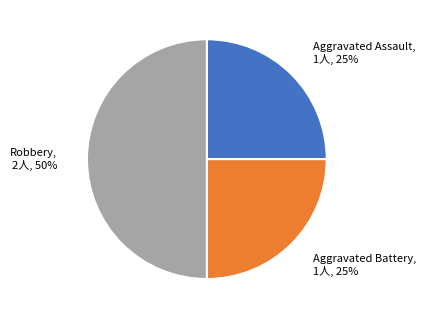

To the nearest percent, what is the difference between the largest and smallest slice percentages?

25%